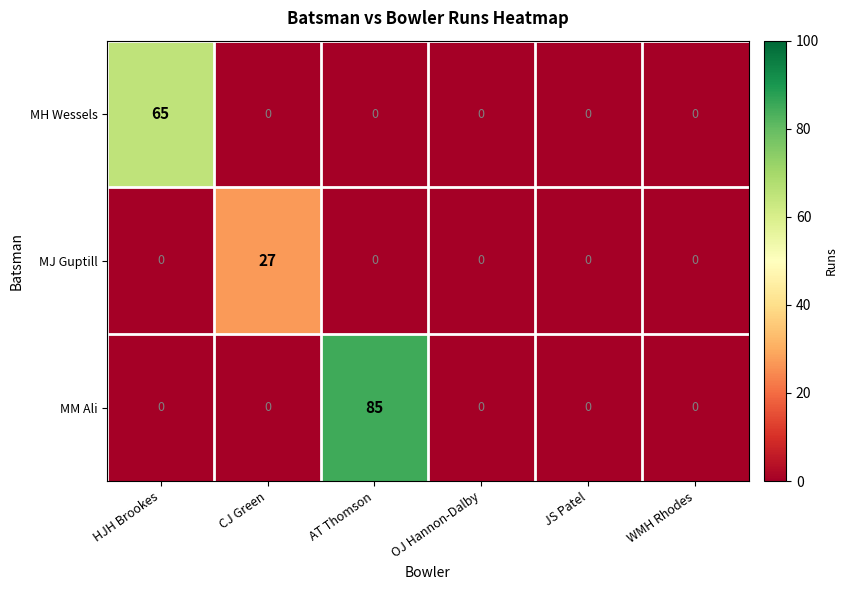

What is the difference between the highest and lowest values at AT Thomson?

85